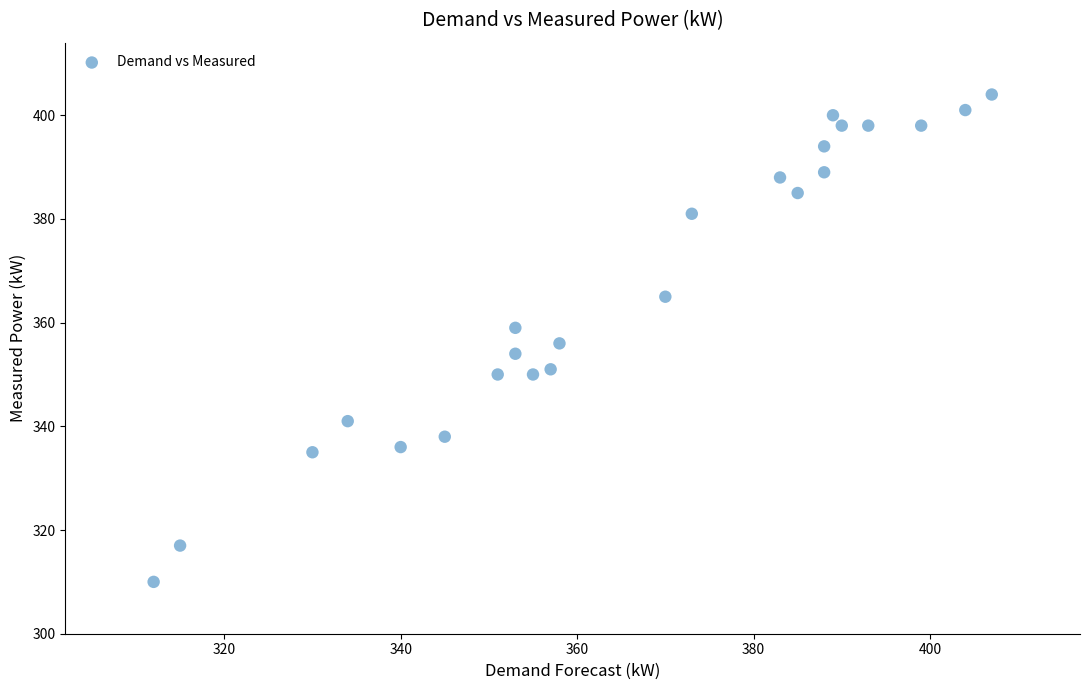

What is the range of X values (max minus min)?

95